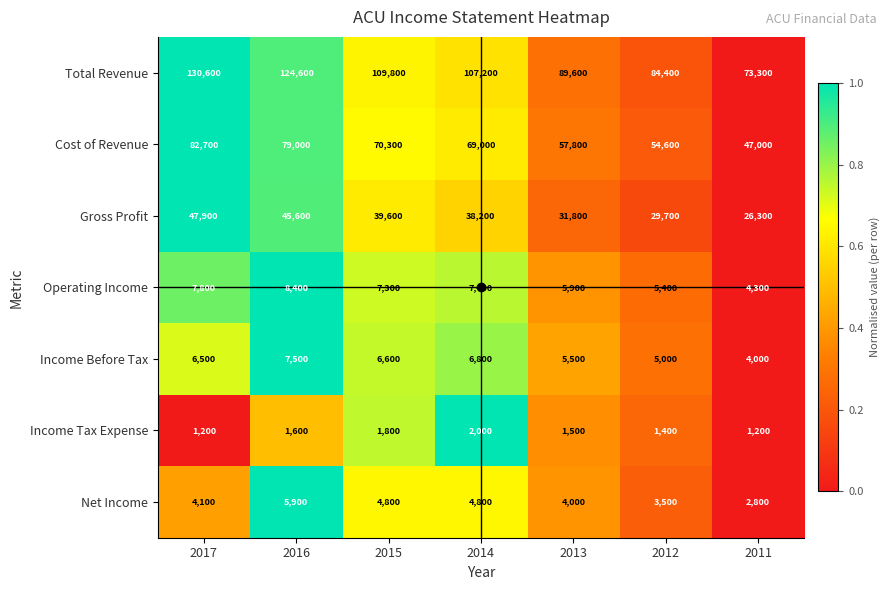

Is it true that Income Before Tax equals 2682 at 2015?

False